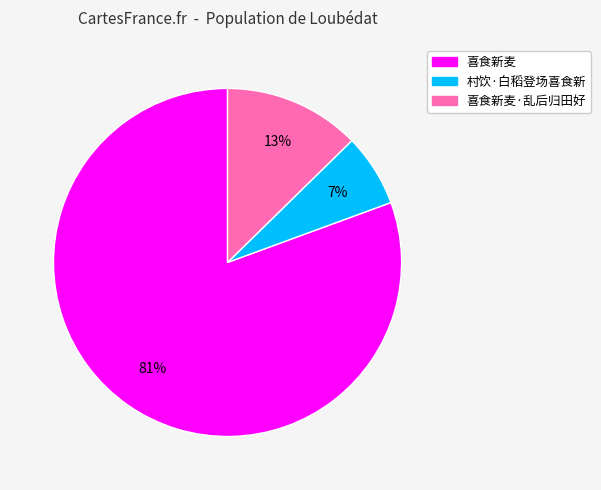

Does any single category account for the majority?

Yes